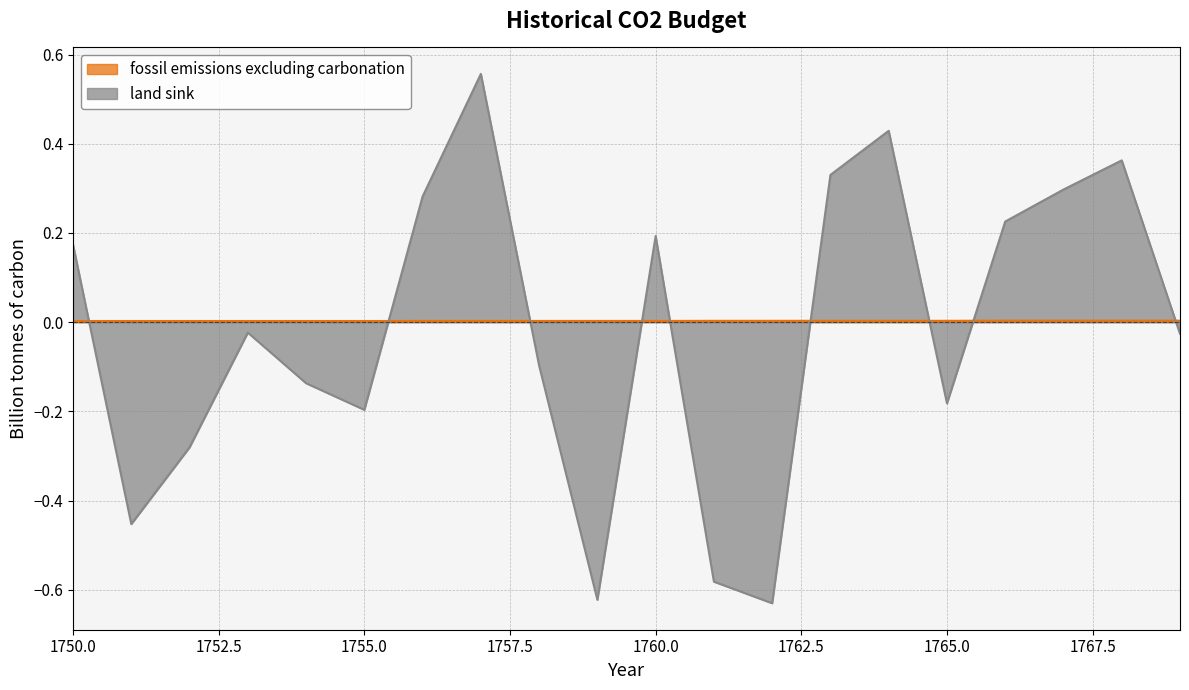

Which series has the largest total across all categories?

fossil emissions excluding carbonation